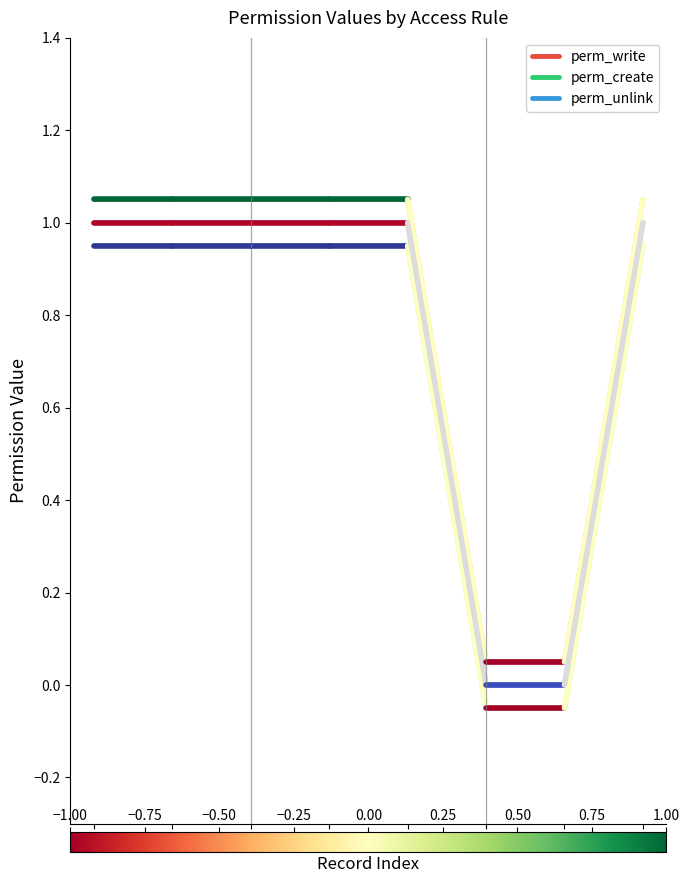

How many lines are shown in the chart?

3